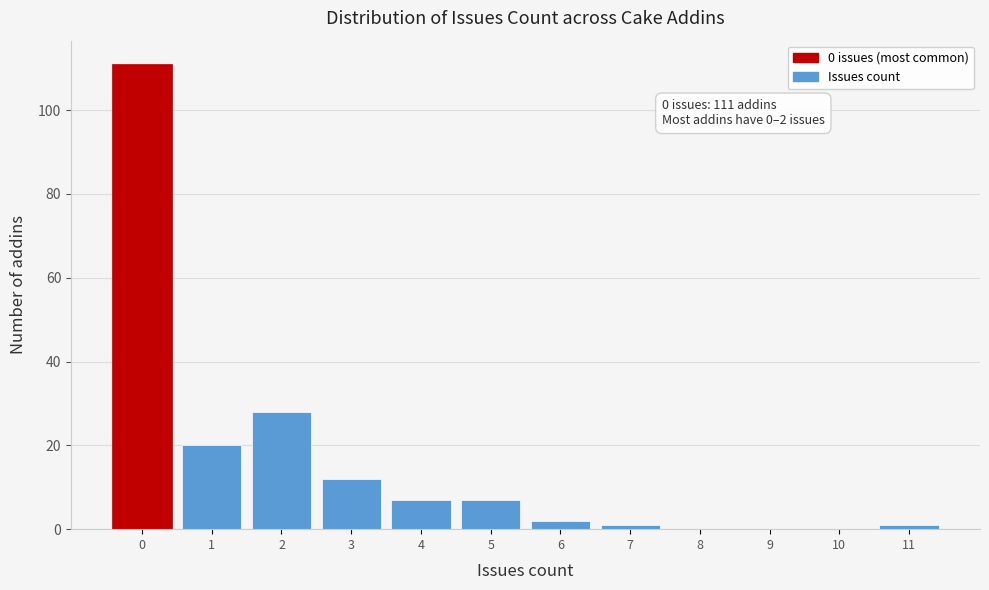

Over which range of the x-axis is the bar tallest?

-0.5 to 0.5